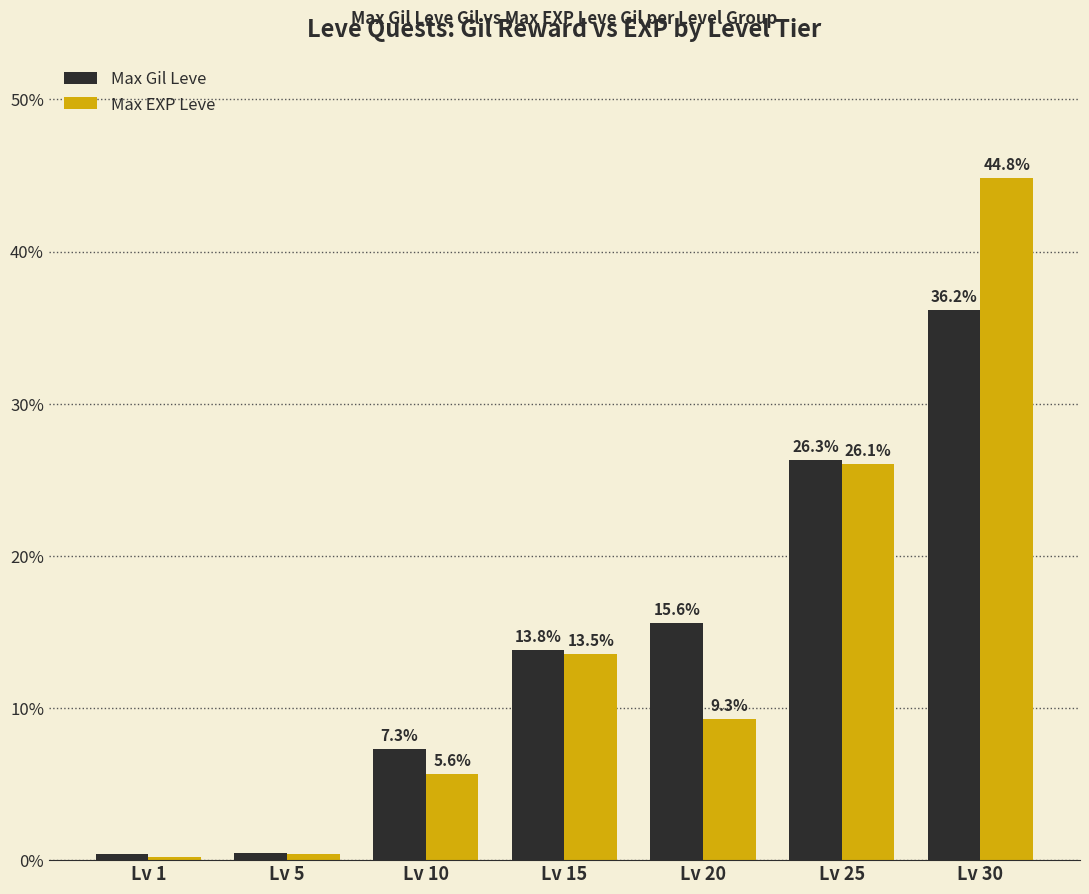

The value of Max Gil Leve at Lv 10 is 10.2. True or false?

False